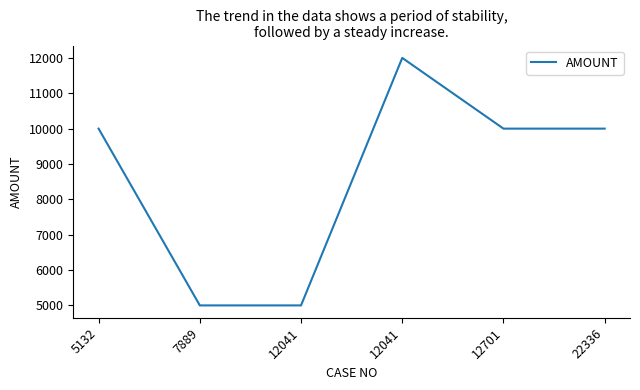

Which category has the highest value across all series?

12041